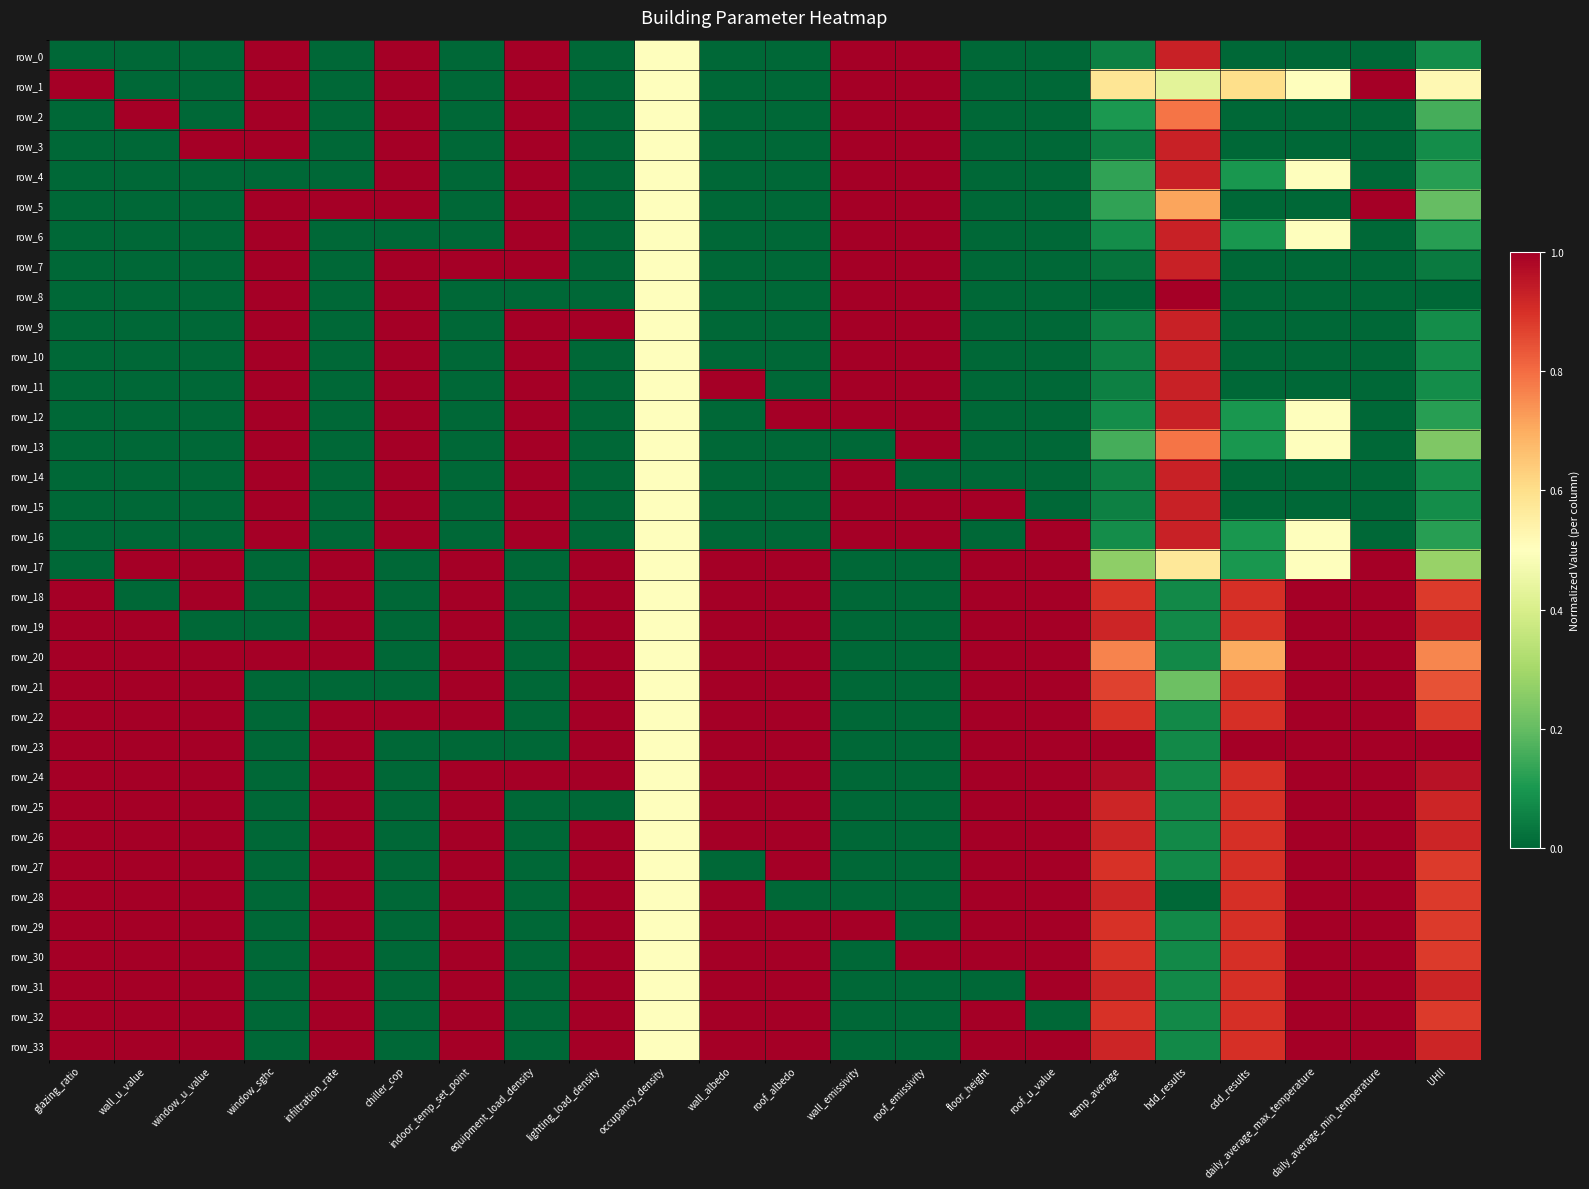

Count the number of categories in the chart.

22